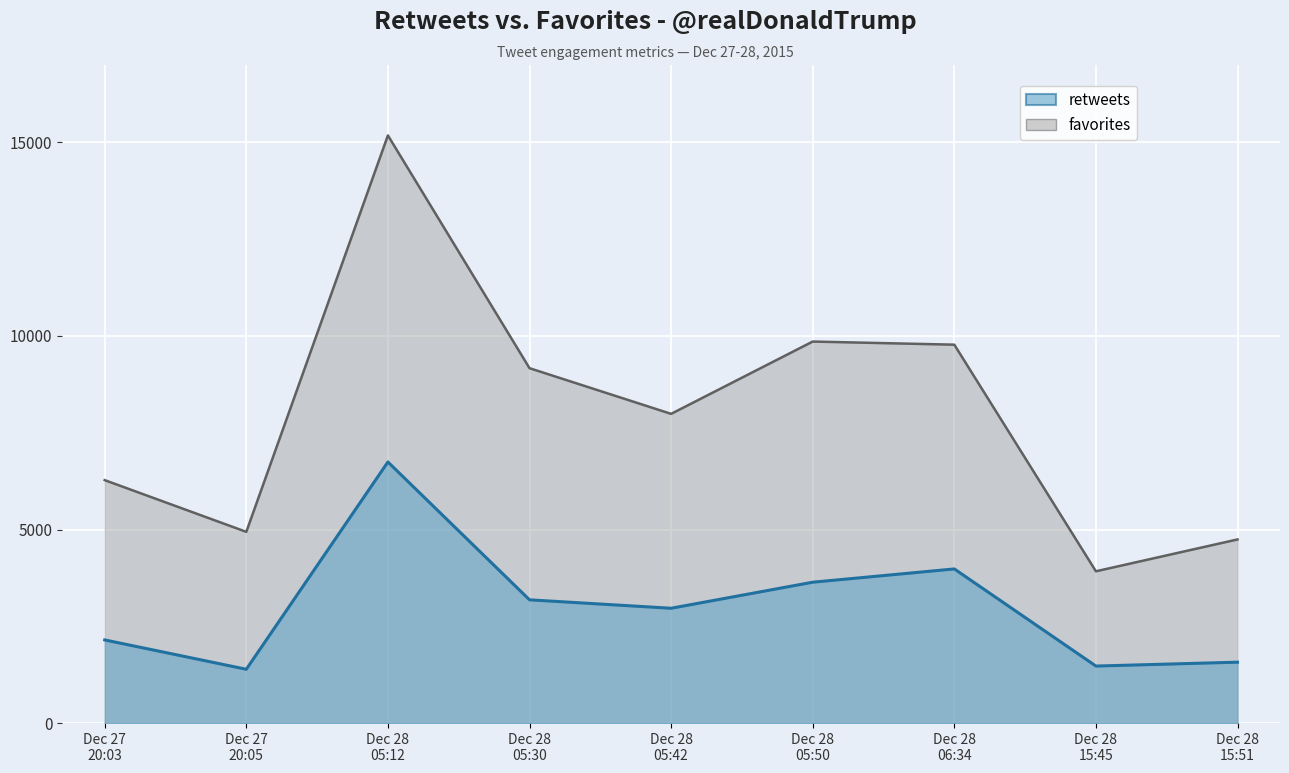

Where does the favorites series first go above 7988?

Dec 28 05:12